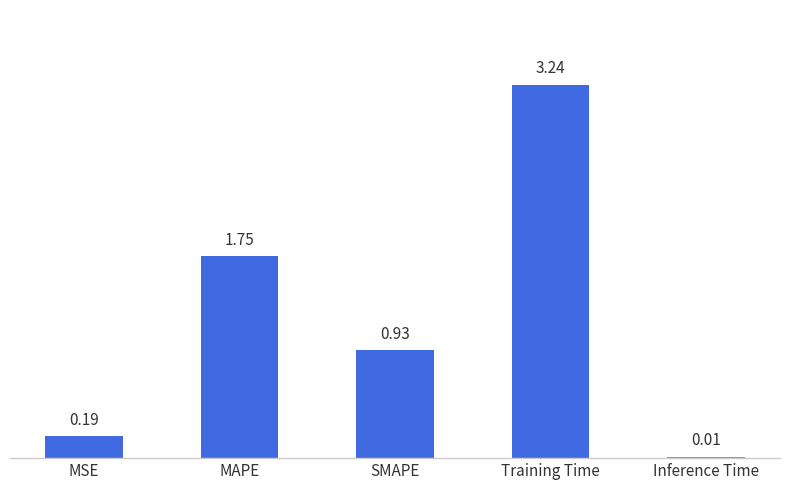

Are the bars grouped side by side (vs. stacked)?

No